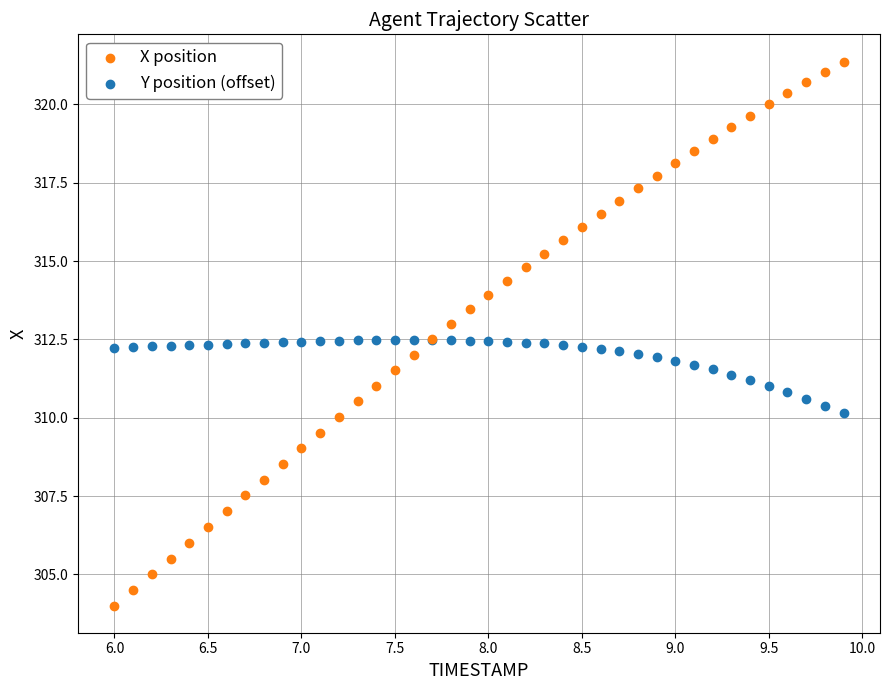

What is the X range (max minus min) for the scatter plot?

3.9